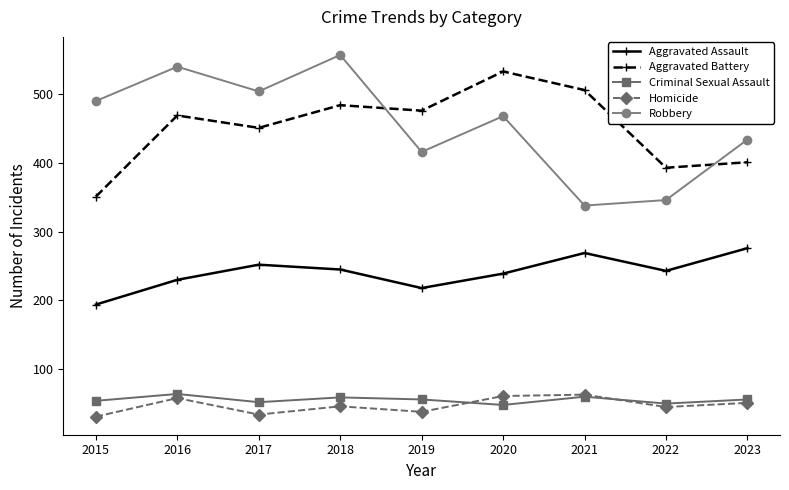

In Aggravated Battery, how many points are higher than both neighbors (excluding endpoints)?

3